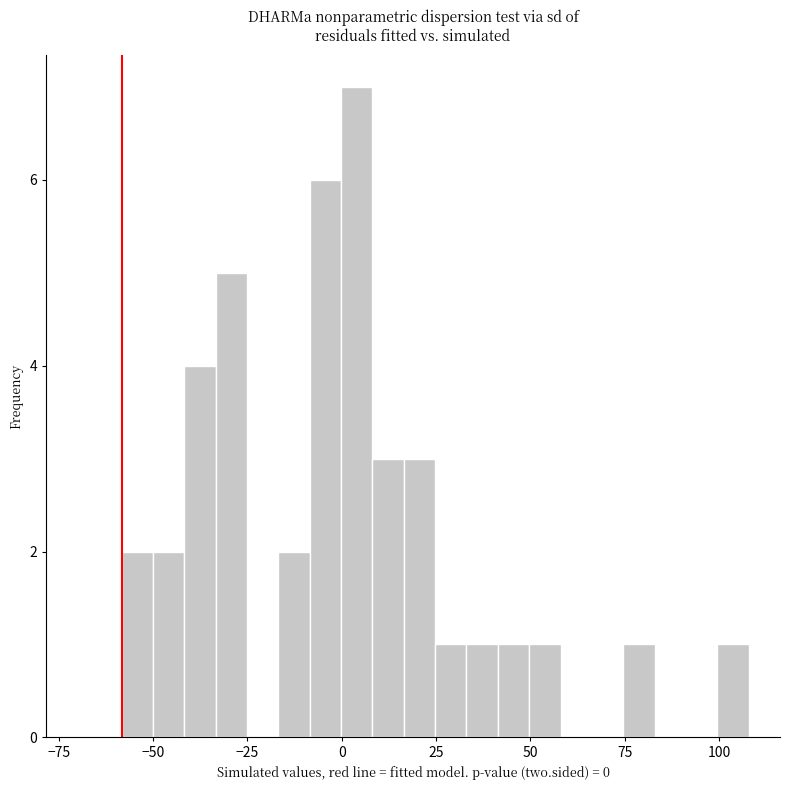

Around what value on the x-axis is the tallest bar? Give the approximate position of its centre, as read against the axis.

5